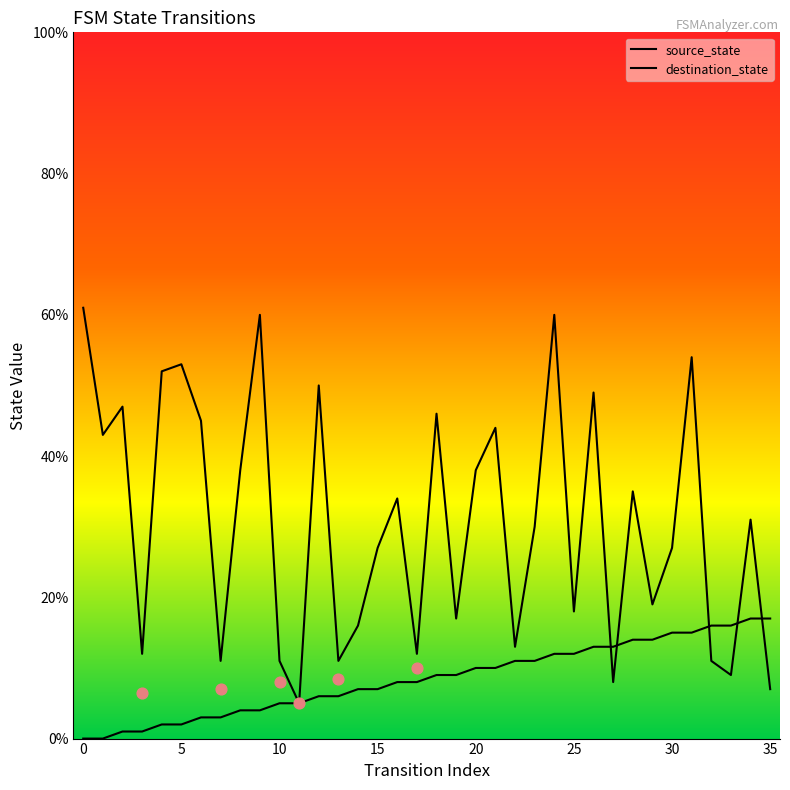

Which series has the widest spread of Y values?

destination_state